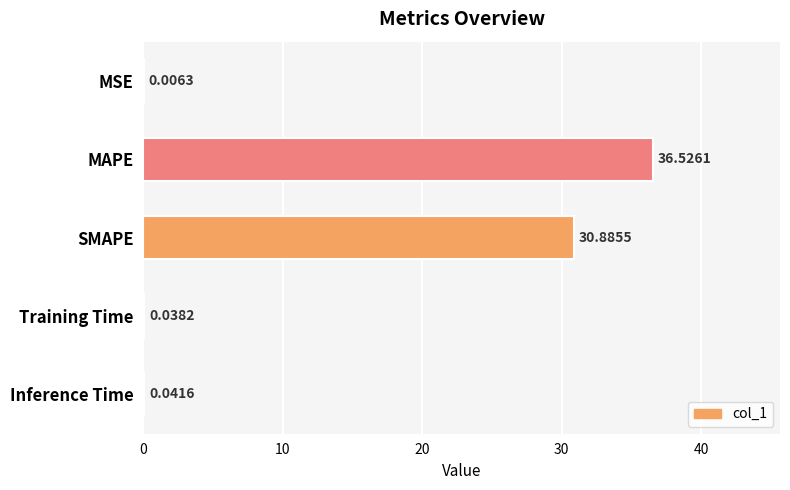

What is the sum of all values?

67.5